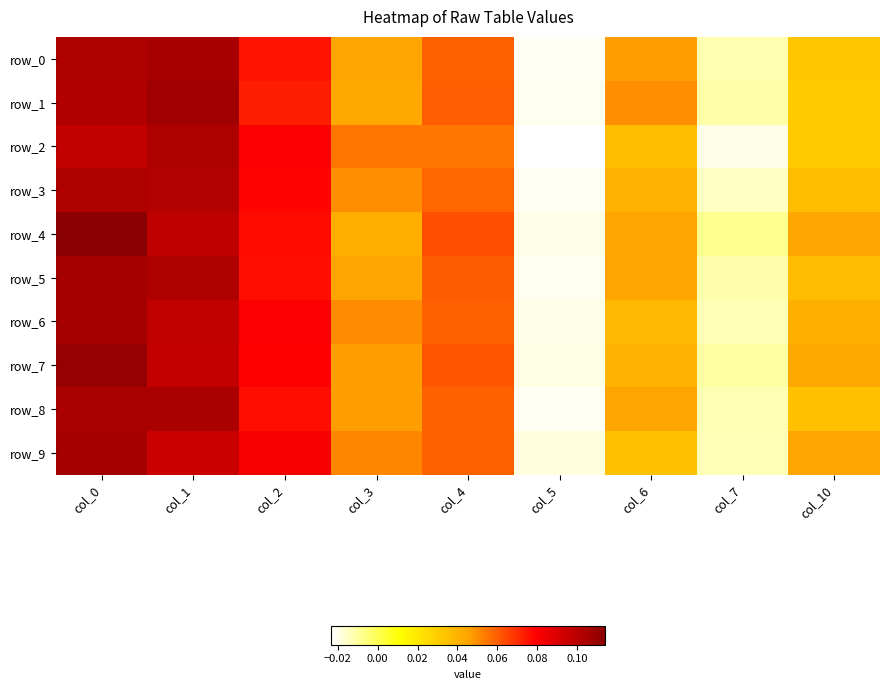

Rank the series by their maximum value, from highest to lowest.

row_4, row_7, row_1, row_9, row_5, row_6, row_0, row_8, row_3, row_2